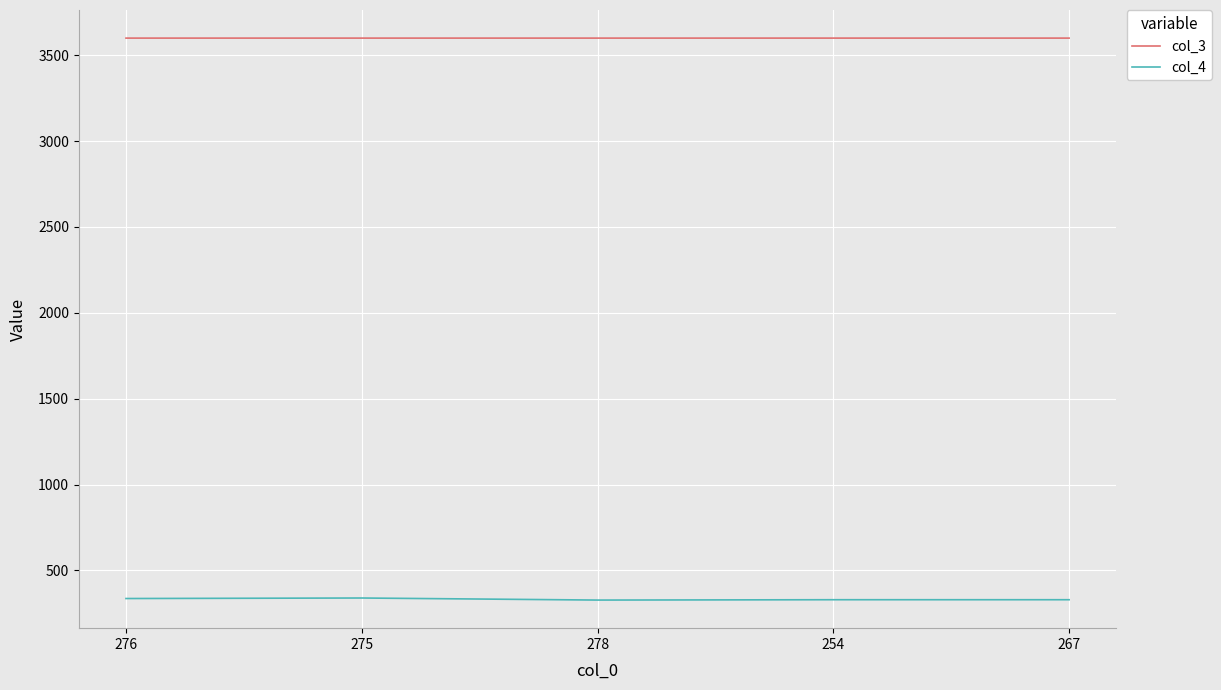

At how many categories does at least one series exceed 1134?

5